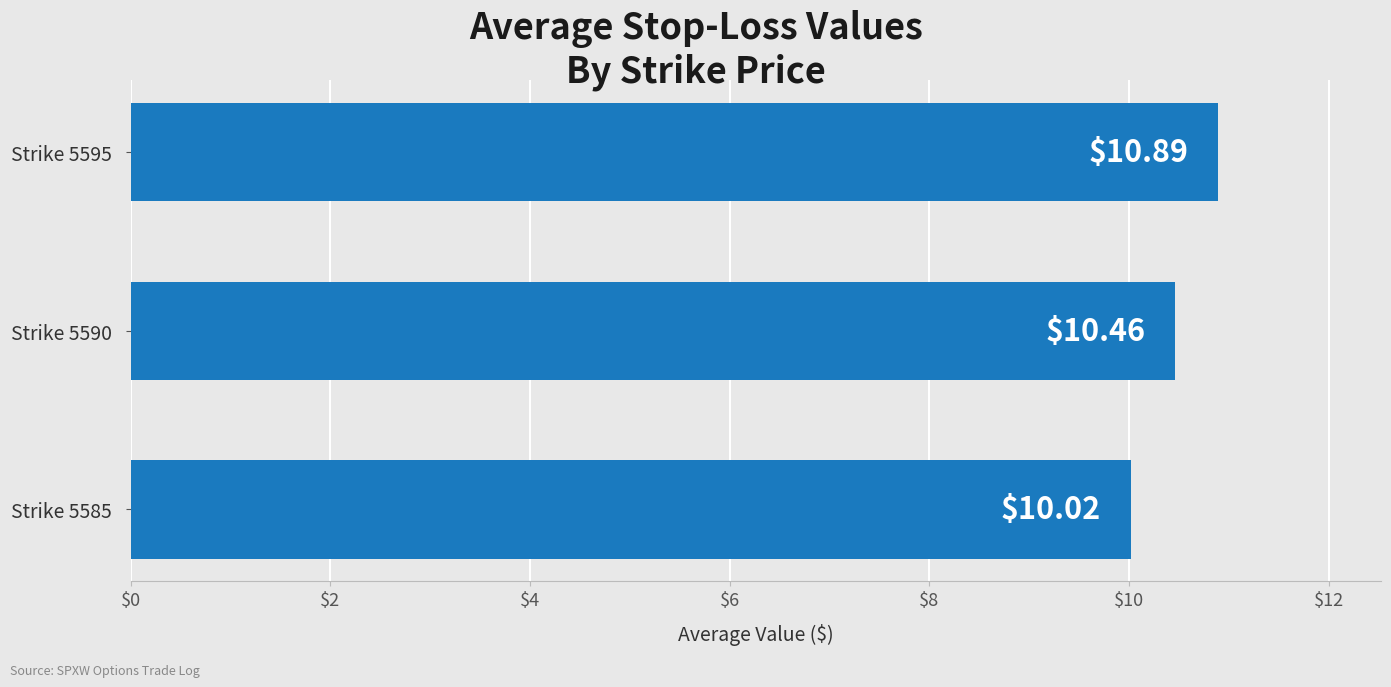

Approximately how many times larger is the value at Strike 5590 compared to Strike 5595?

1.0